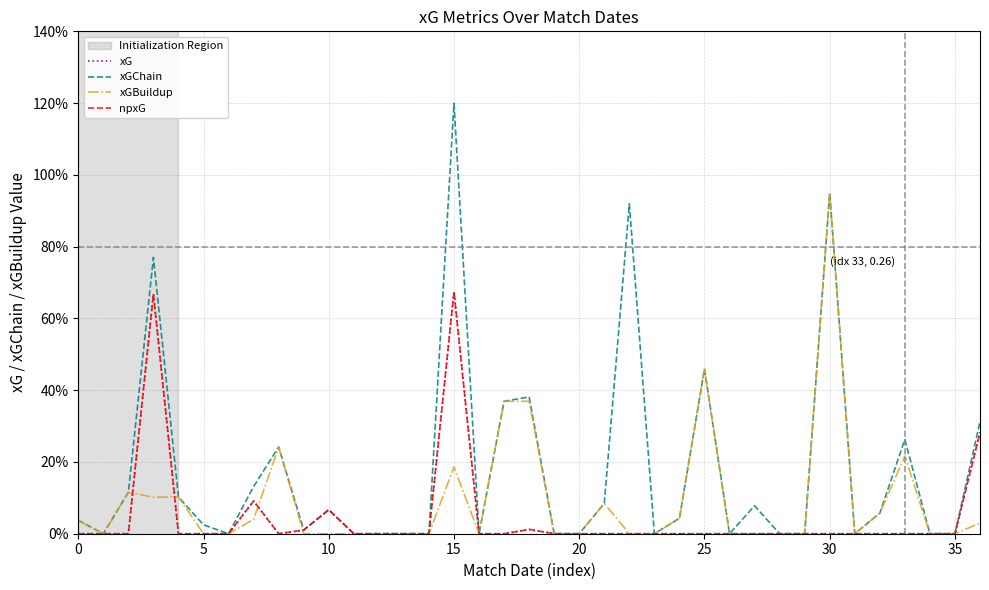

Is this an area chart (filled region under the line)?

No